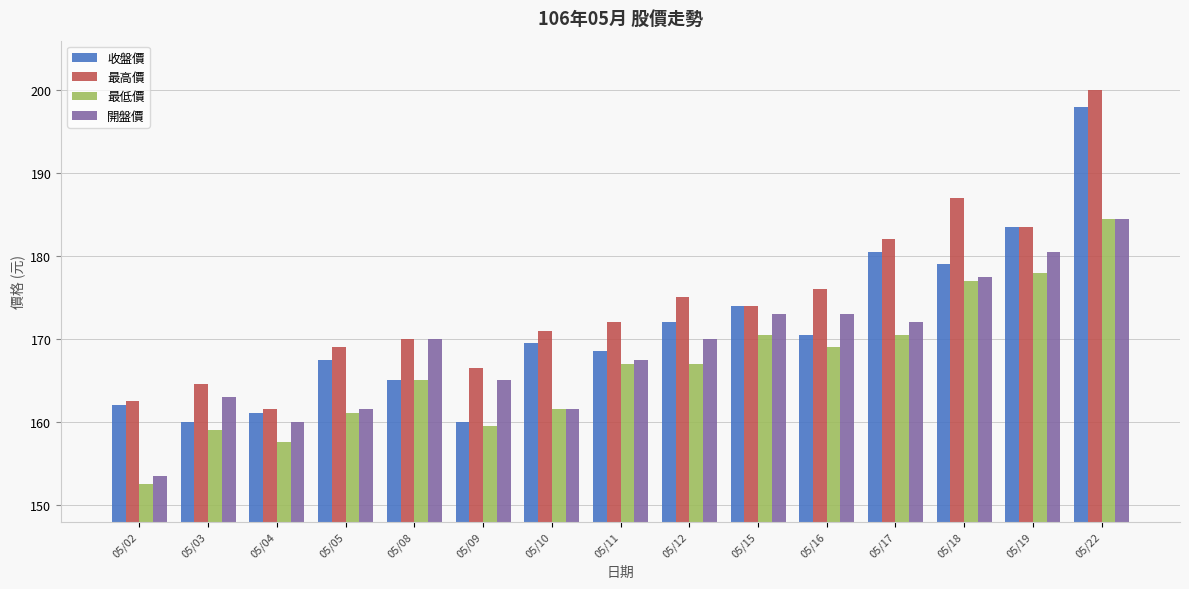

What is the approximate value of 開盤價 at 05/04?

160.0